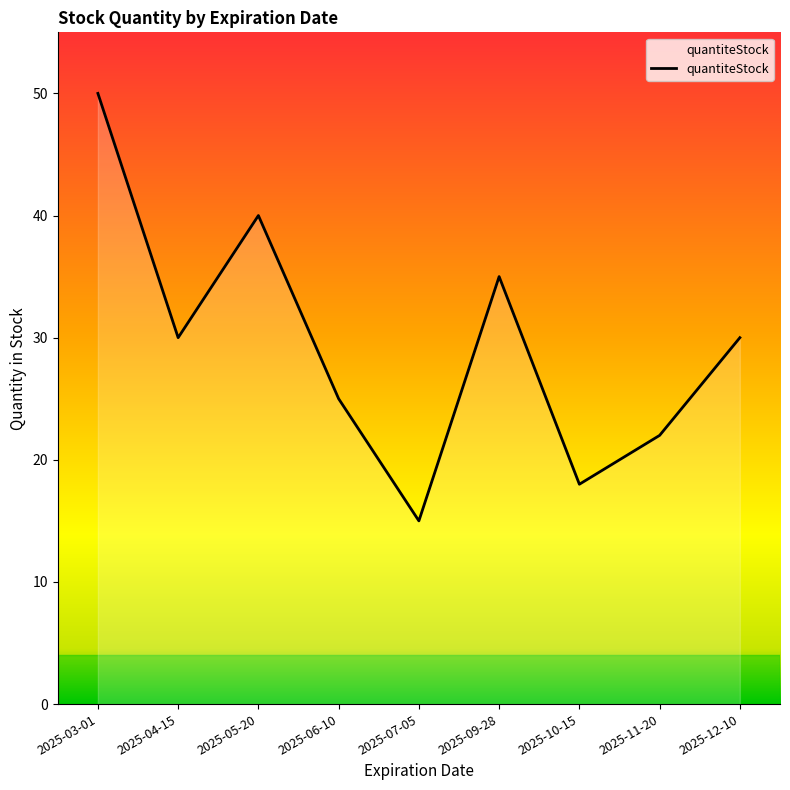

How many lines are shown in the chart?

1